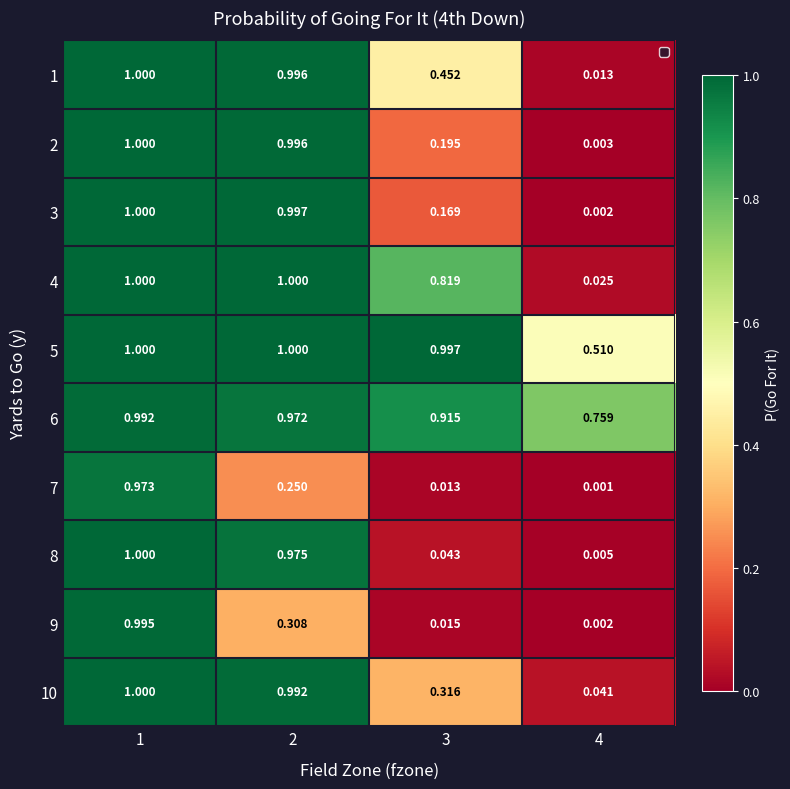

What is the total value across all series at 1?

10.0